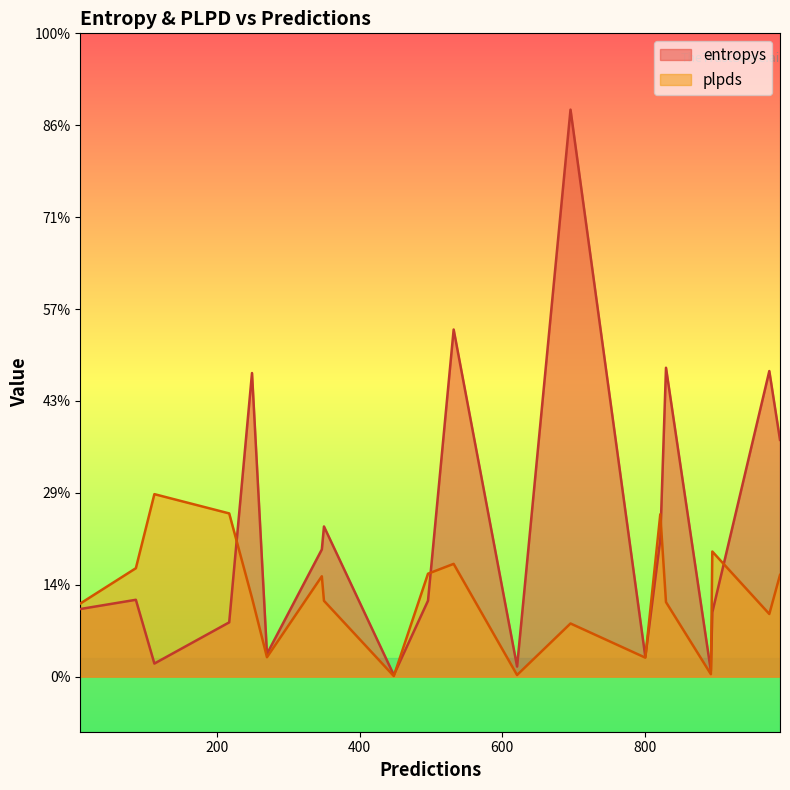

What is the value of the plpds point at the 3rd from the left?

0.3